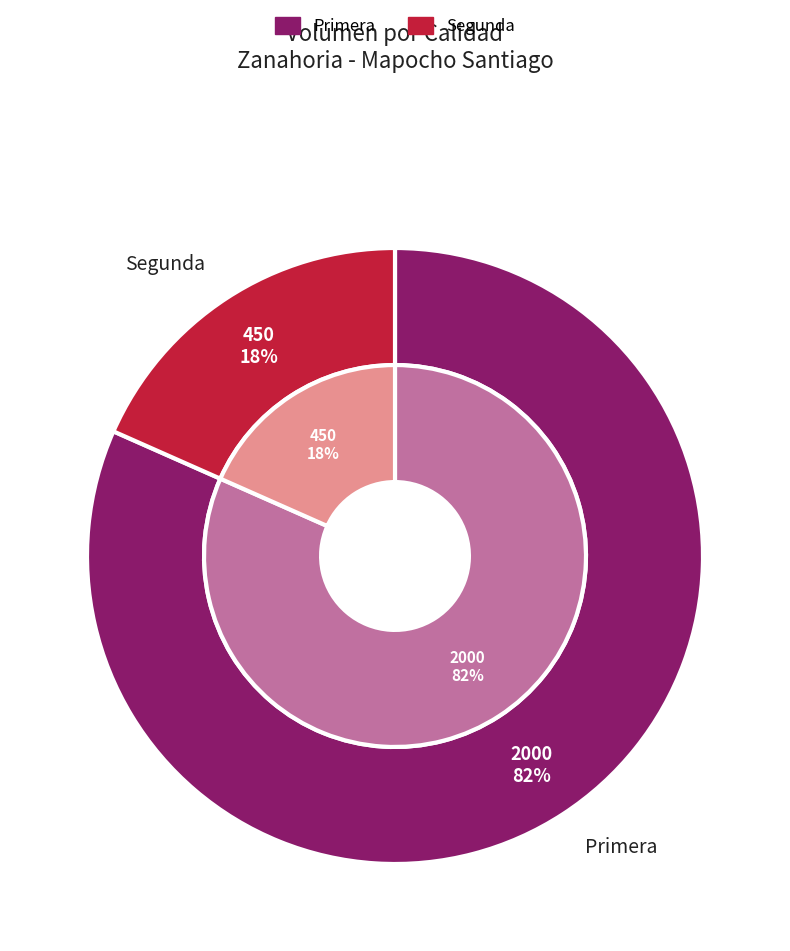

To the nearest percent, what is the combined percentage of Primera and Segunda?

100%